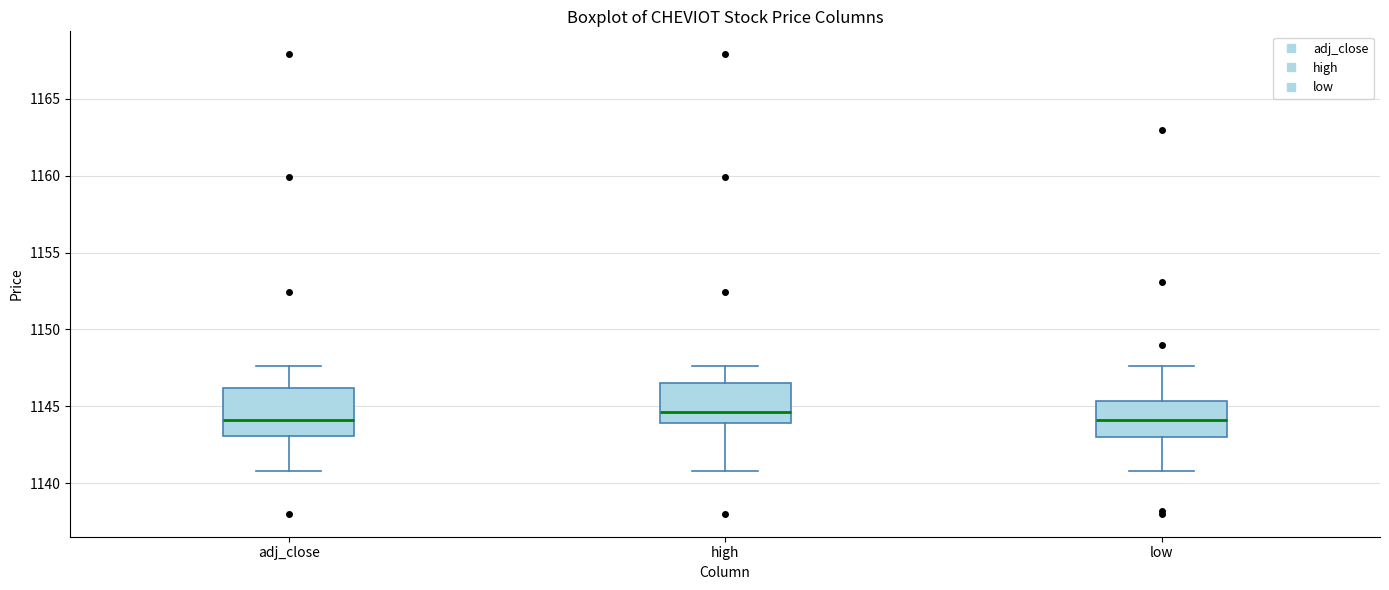

Where is the upper edge of the box for high on the y-axis? The values are not printed on the chart, so give them approximately, as read against the axis.

1146.5